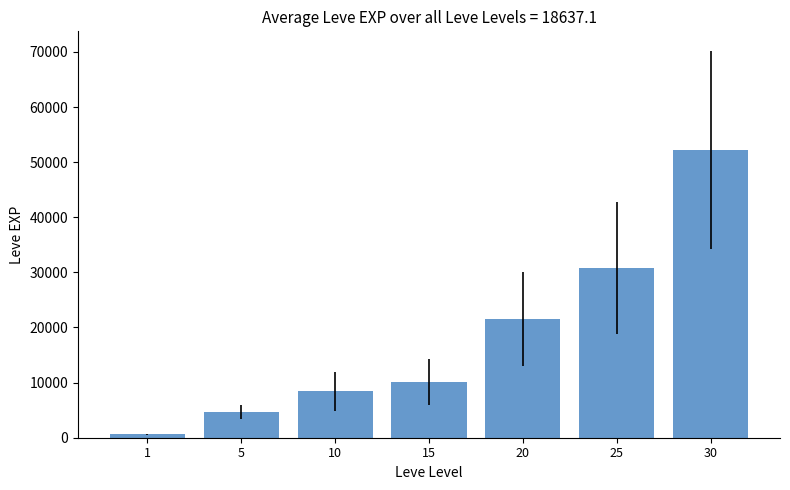

How many data points are less than 10100?

3